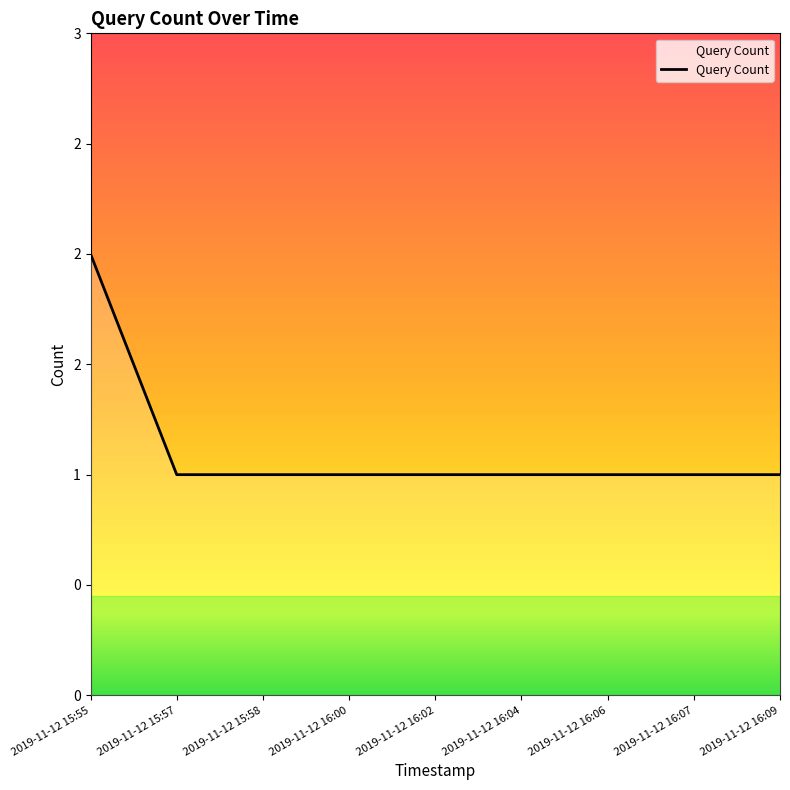

Reading left to right, what are all the values shown in this chart?

2019-11-12 15:55=2	2019-11-12 15:57=1	2019-11-12 15:58=1	2019-11-12 16:00=1	2019-11-12 16:02=1	2019-11-12 16:04=1	2019-11-12 16:06=1	2019-11-12 16:07=1	2019-11-12 16:09=1